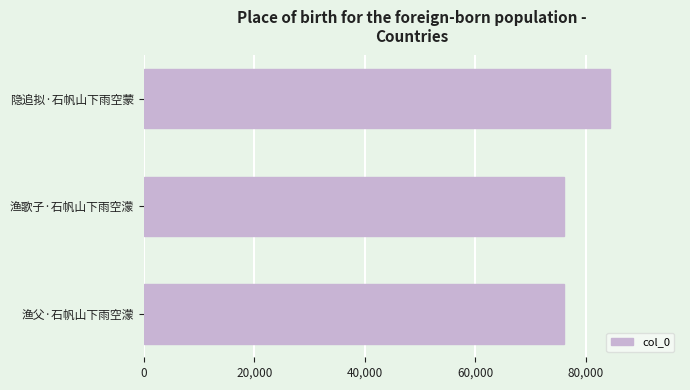

The chart shows a value of 108086 at 渔歌子·石帆山下雨空濛. True or false?

False